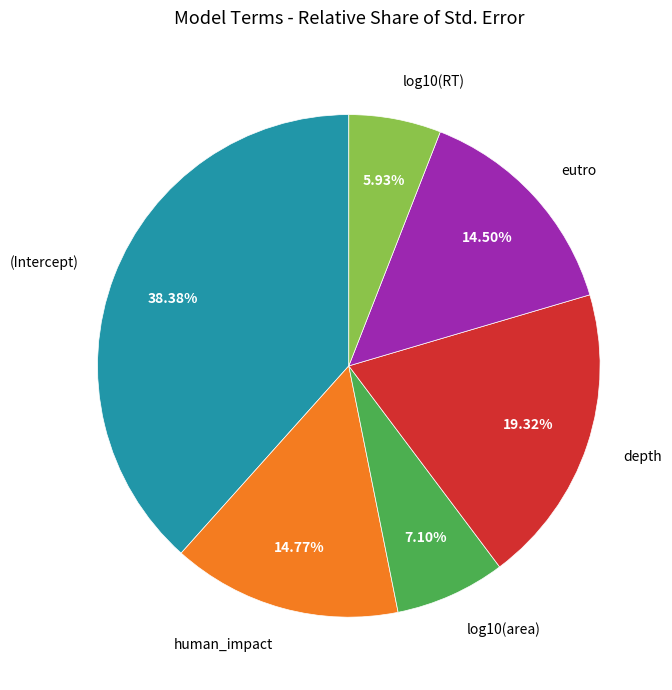

Is log10(RT) the majority of the pie?

No